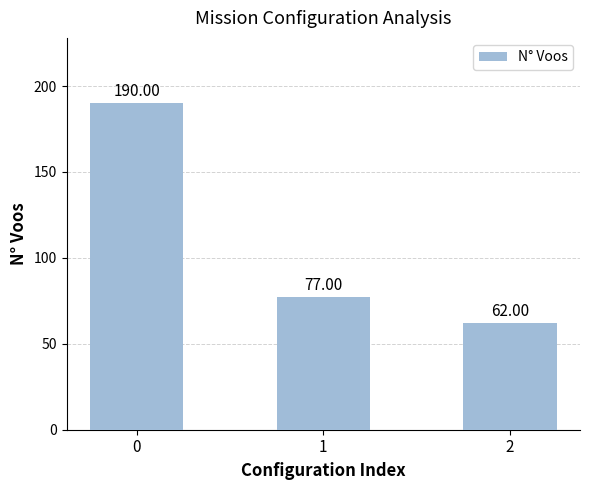

Are the bars grouped side by side (vs. stacked)?

No